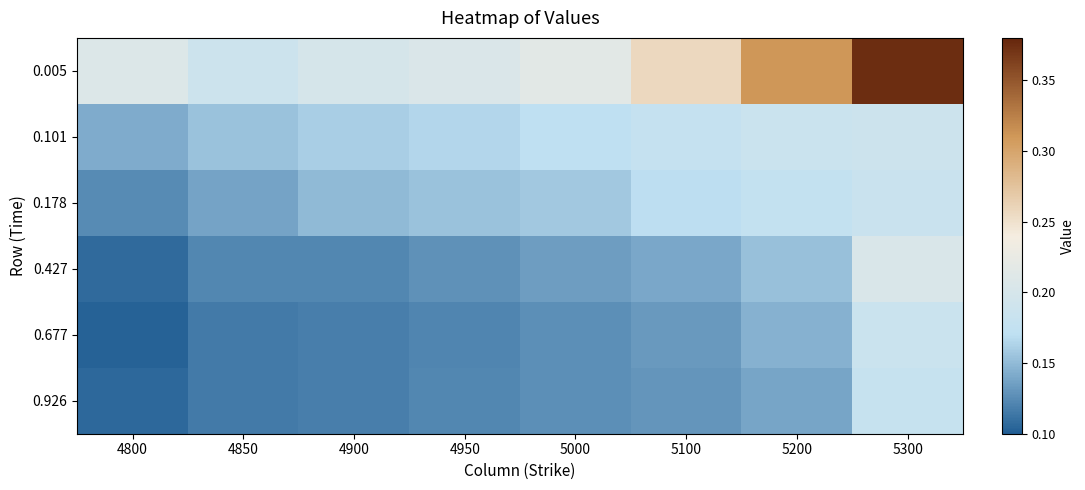

What is the total value across all series at 5100?

1.0